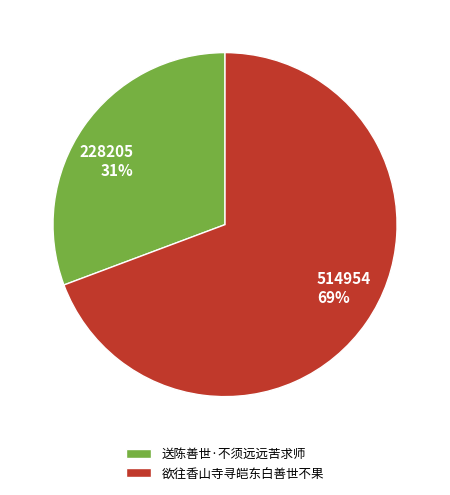

Is 欲往香山寺寻皑东白善世不果 the majority of the pie?

Yes